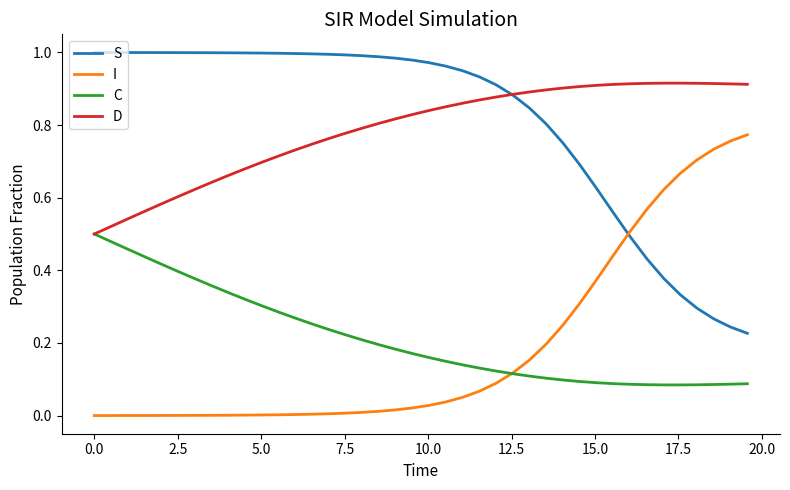

True or false: D and I cross at least once.

False